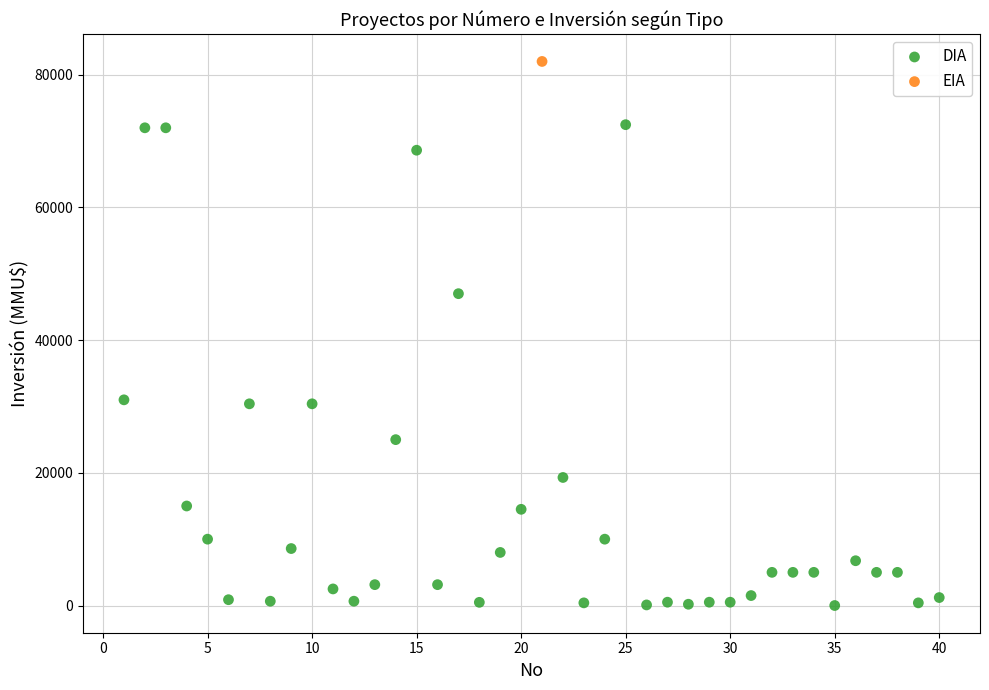

What are all the series names shown in the legend?

DIA, EIA